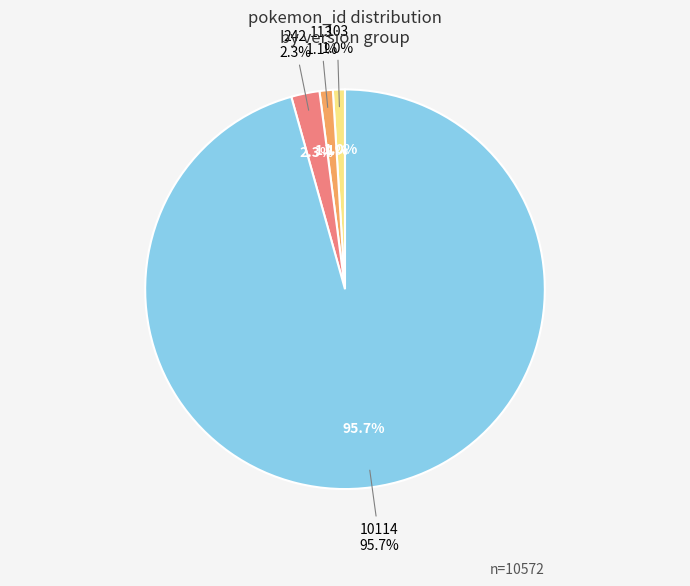

How many segments does this pie chart have?

4